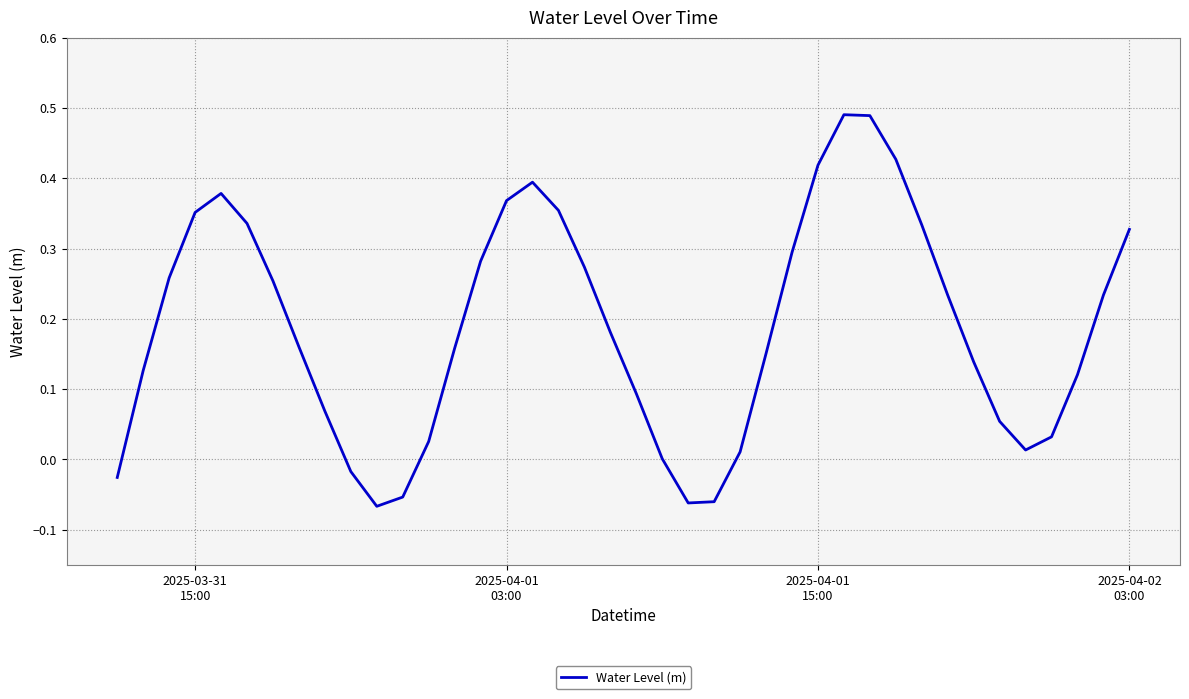

Is this an area chart (filled region under the line)?

No